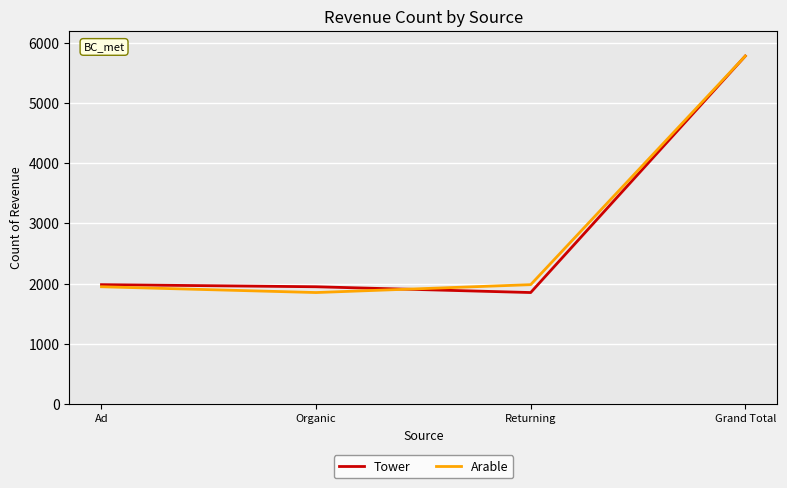

True or false: Arable and Tower cross at least once.

True